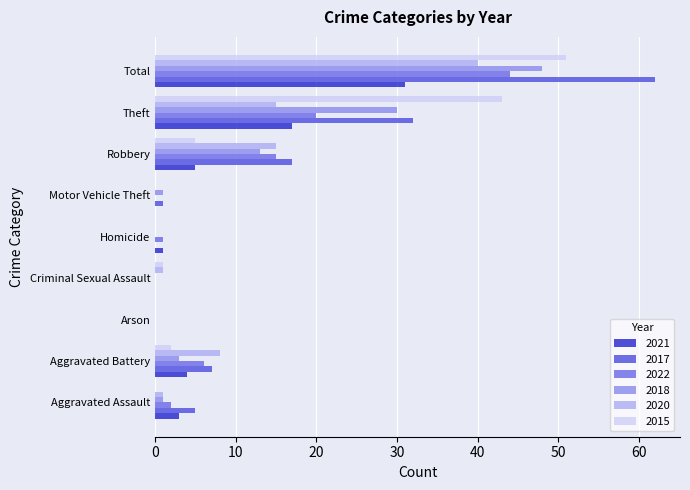

How many distinct data groups are displayed?

6